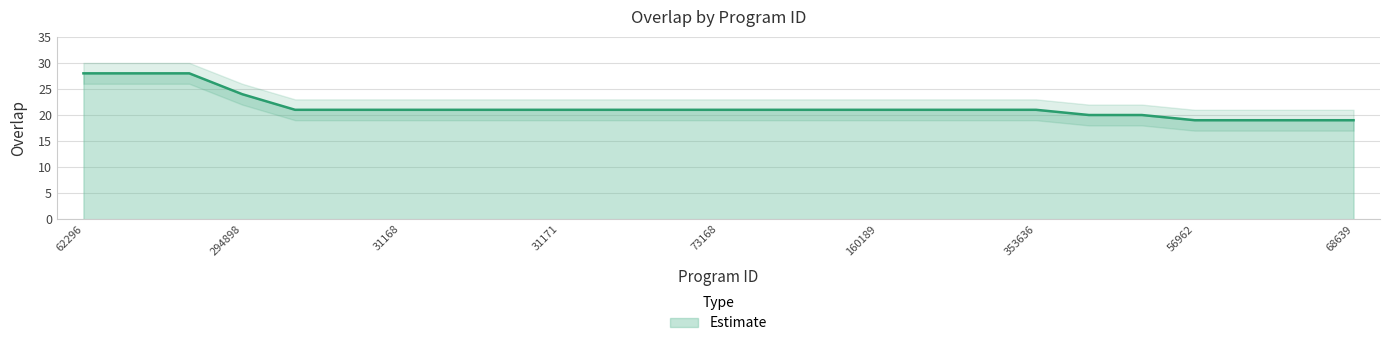

Where is Estimate nearest to the value 23?

294898